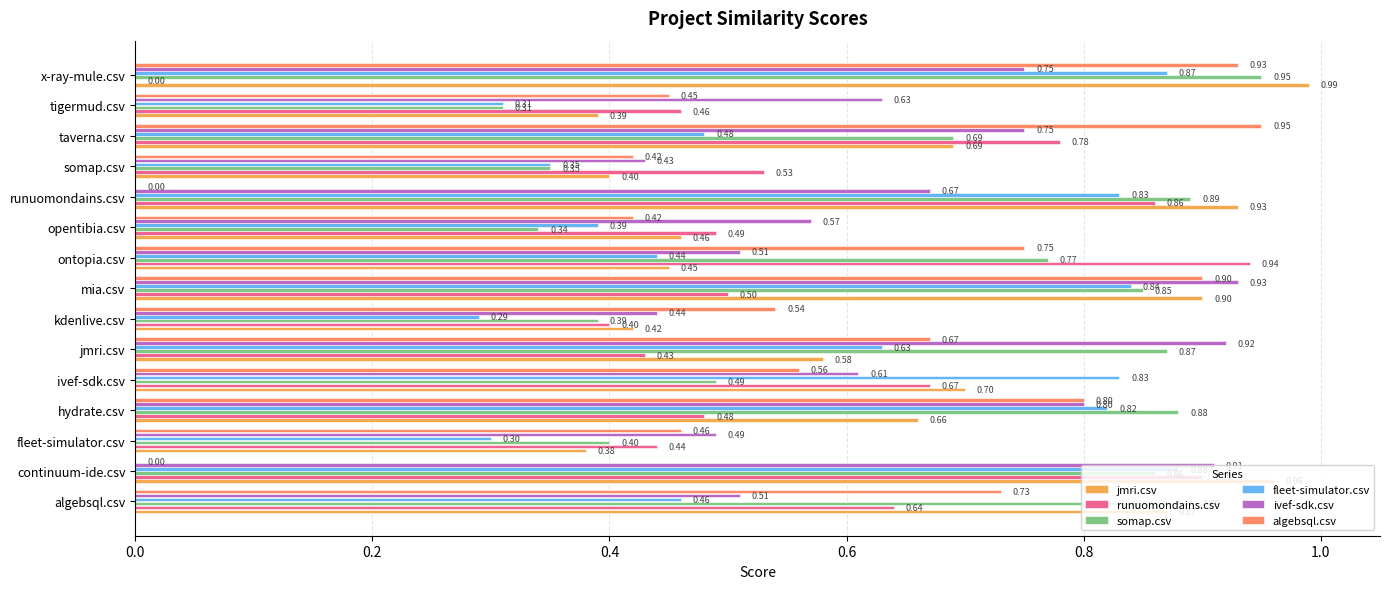

What is the sum of the runuomondains.csv values at hydrate.csv and kdenlive.csv?

0.9